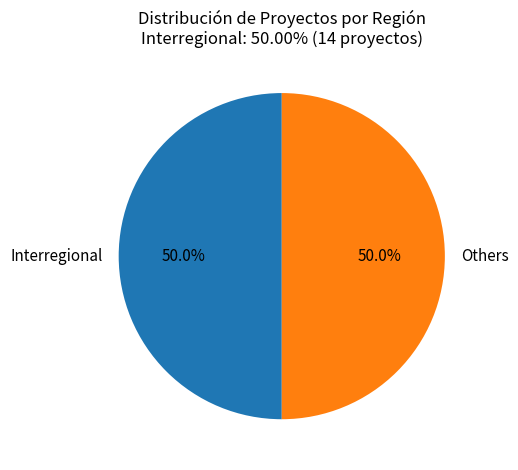

Approximately how many times larger is the value at Others compared to Interregional?

1.0